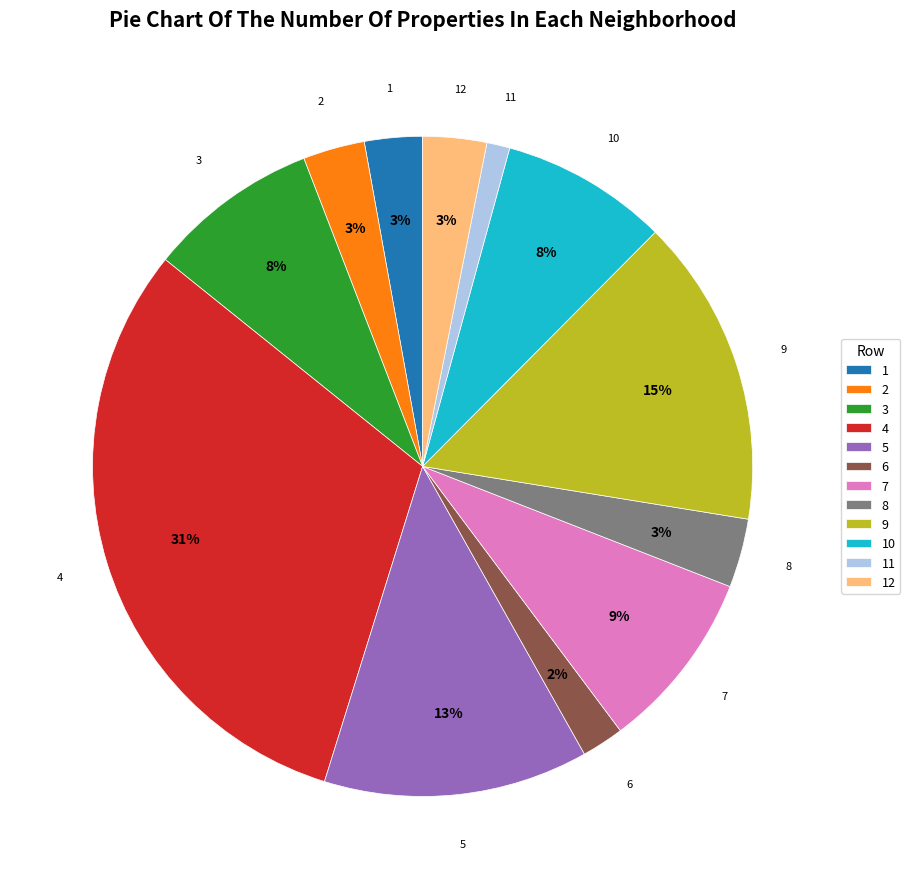

Count the number of slices in the pie.

12